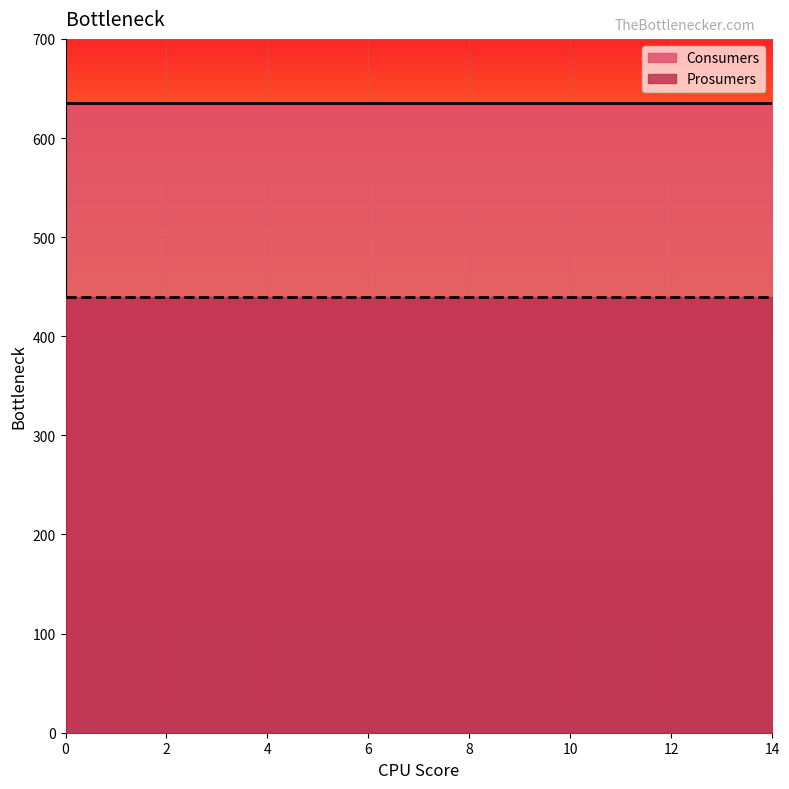

What is the lowest value of the Prosumers series?

440